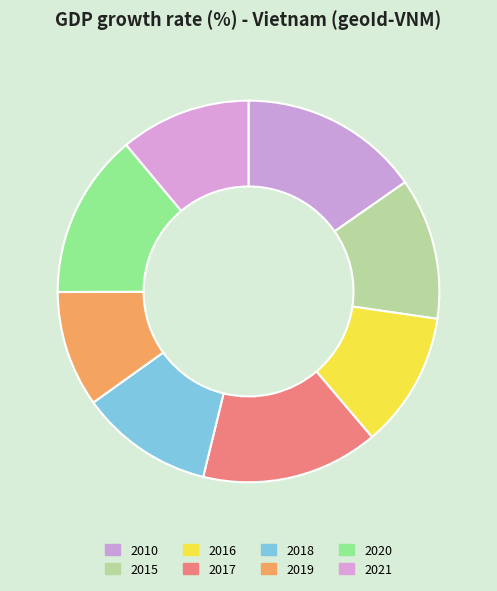

To the nearest percent, what percentage of the pie is 2010?

15%